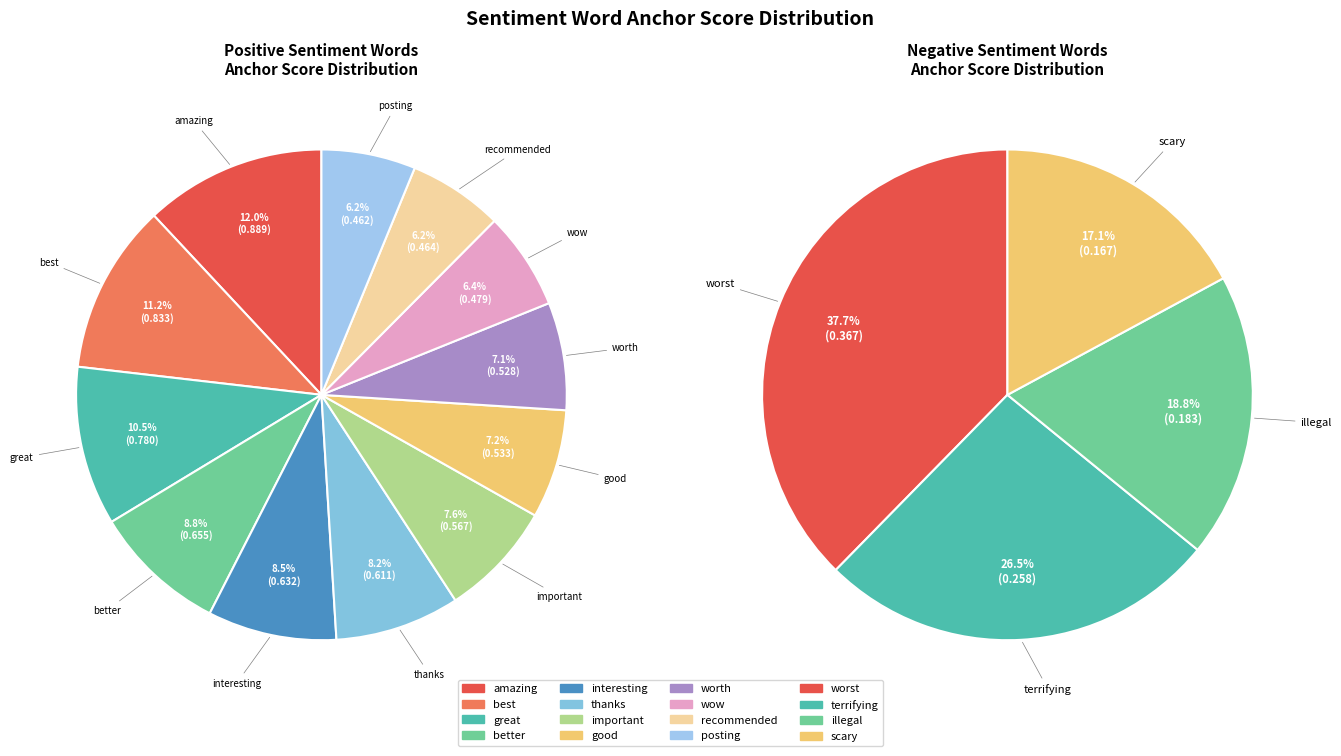

Which category has the biggest portion of the pie?

amazing